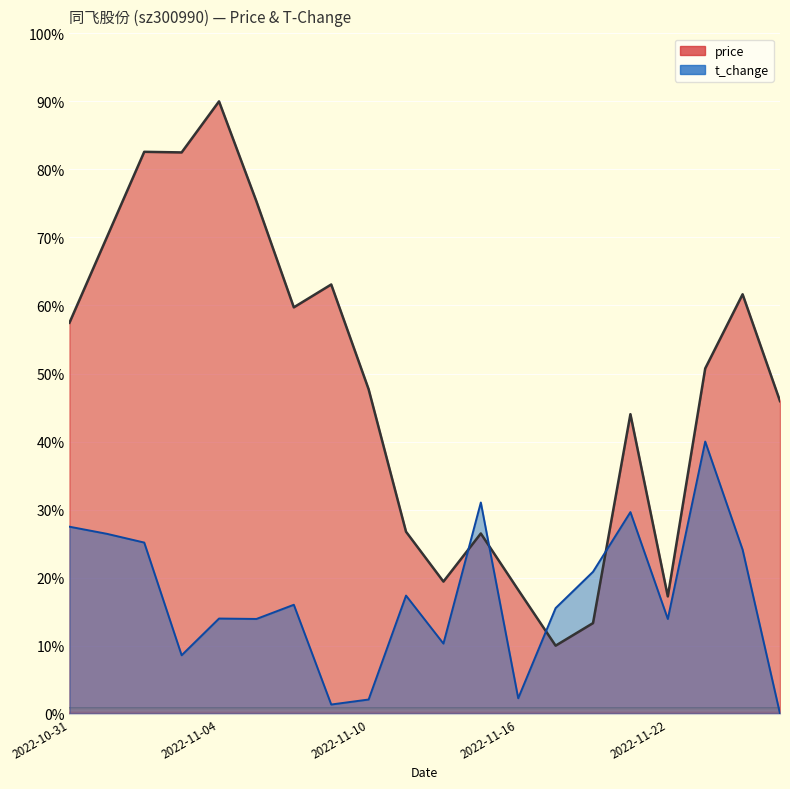

Does the chart display data point markers on the line(s)?

No